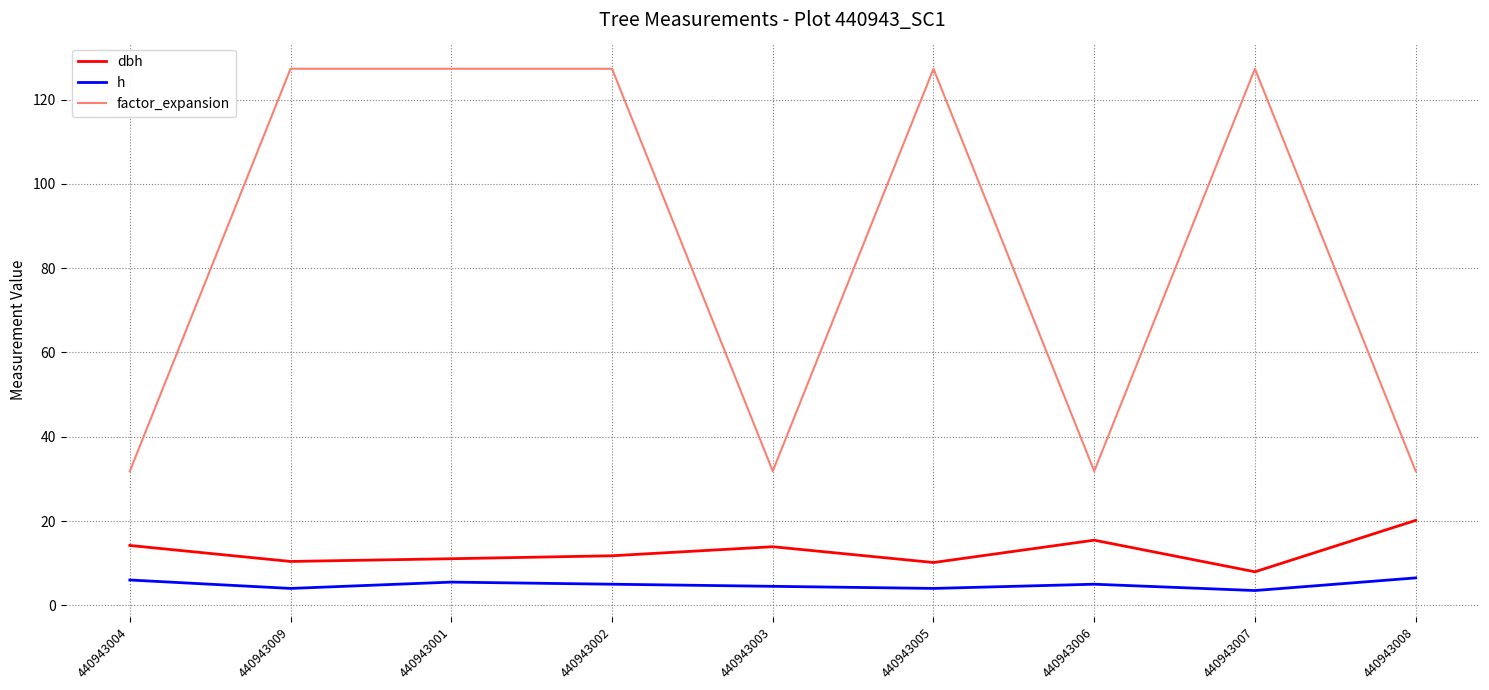

Which series has the largest range (max minus min)?

factor_expansion